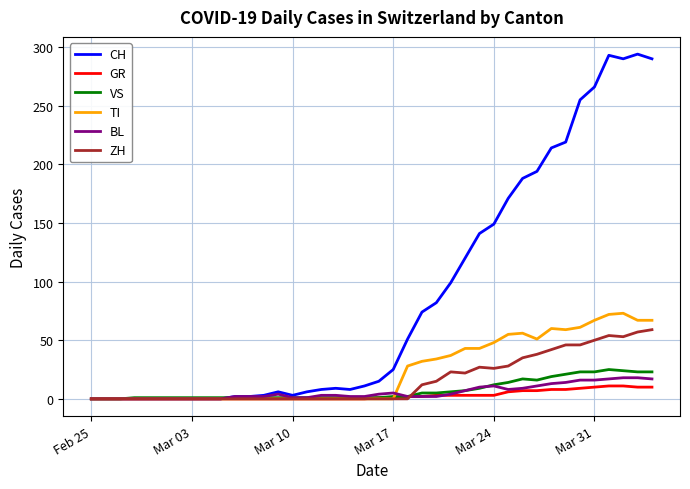

Which series has the largest total across all categories?

CH